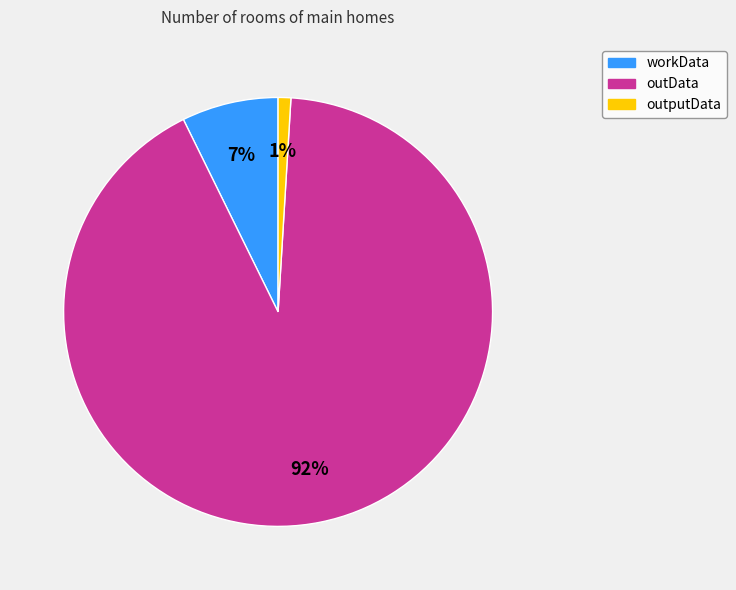

Is there a majority slice in this chart?

Yes